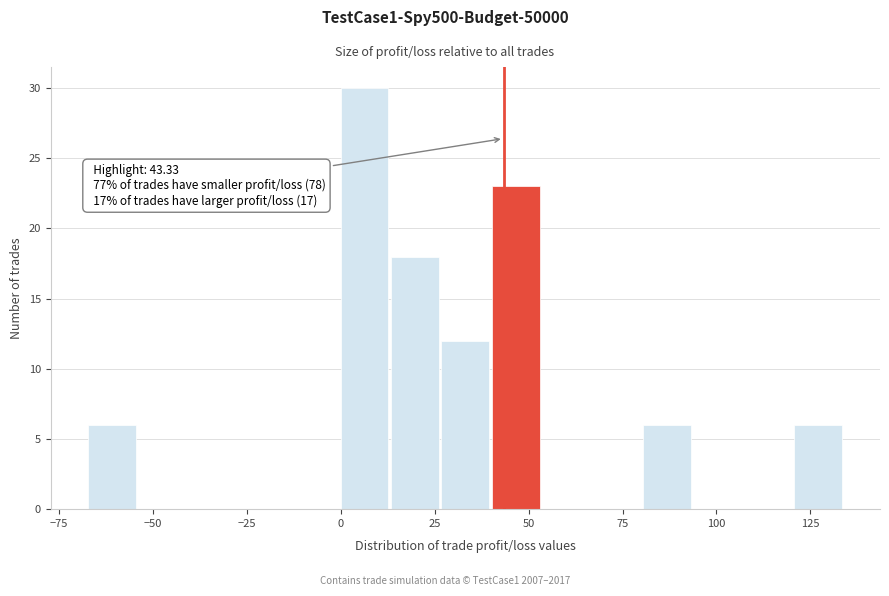

Read against the x-axis, roughly where is the centre of the tallest bar?

5